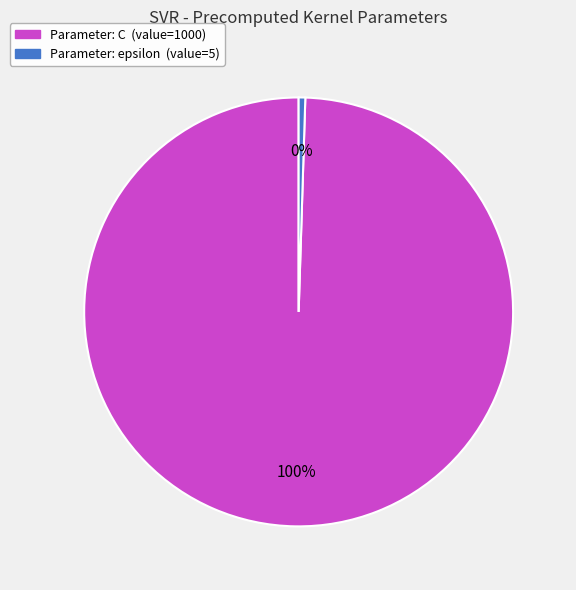

To the nearest percent, what is the average slice percentage?

50%